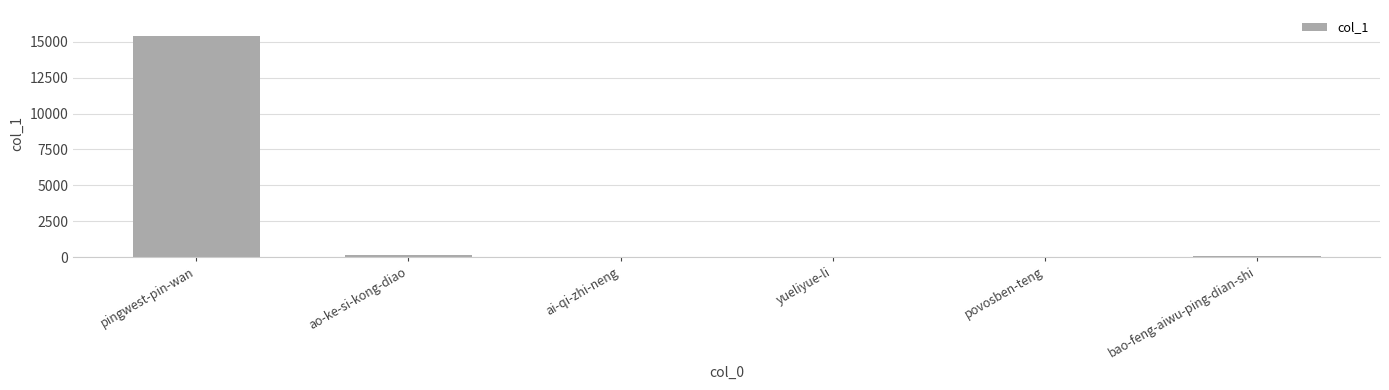

The chart shows a value of 7158 at pingwest-pin-wan. True or false?

False